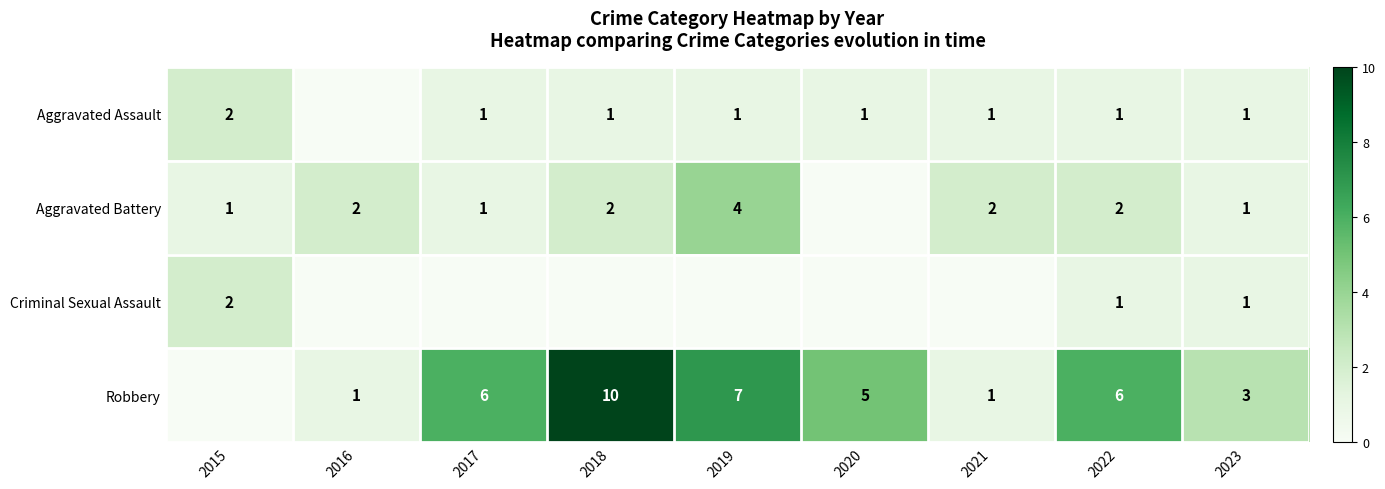

The Criminal Sexual Assault series shows 2 at 2015. True or false?

True